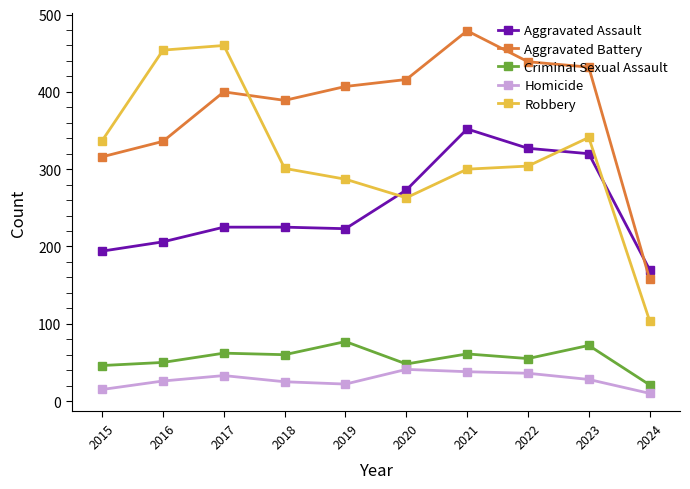

What value does the Aggravated Battery series have at 2024?

158